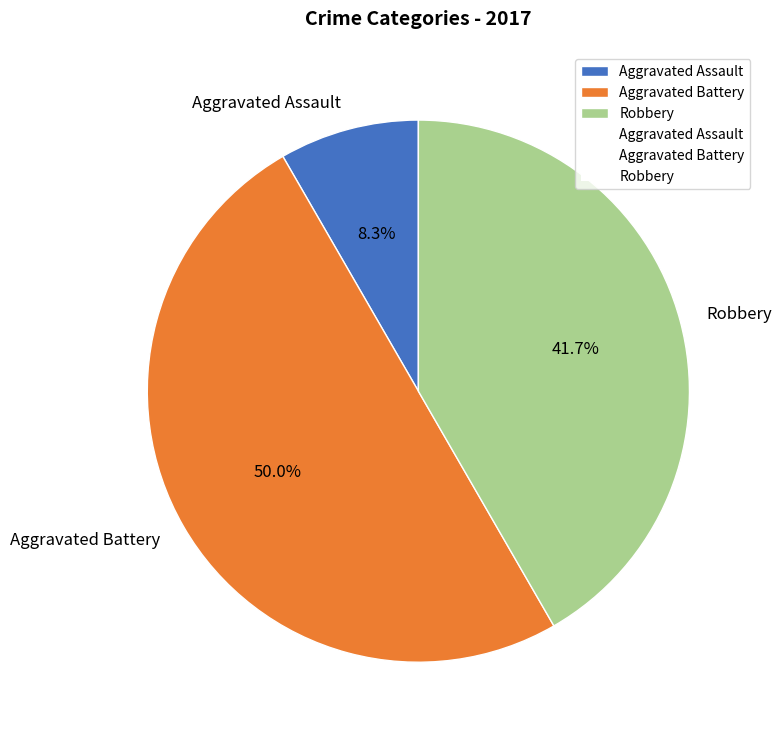

Is Robbery the majority of the pie?

No